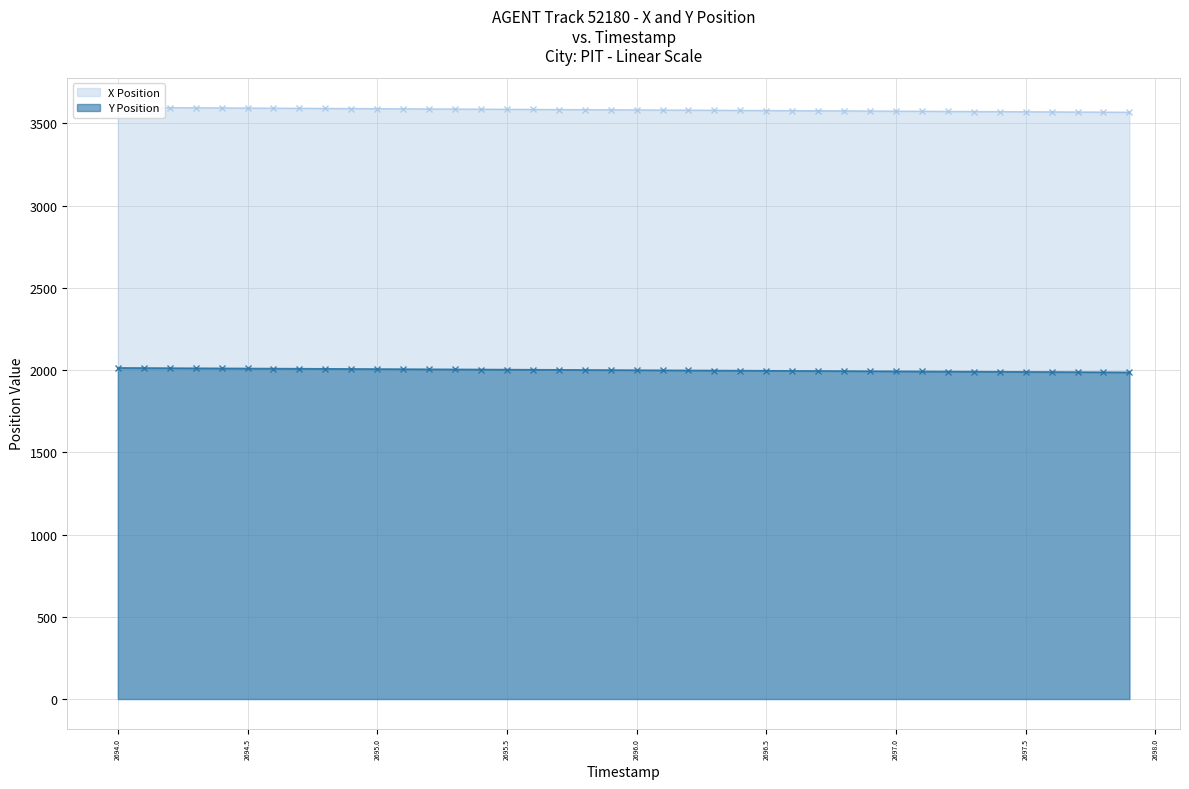

What is the maximum value for Y Position?

2013.1